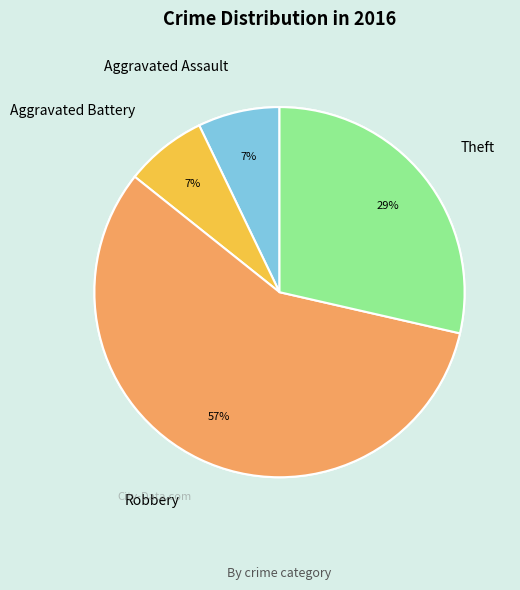

Approximately how many times larger is the value at Theft compared to Aggravated Battery?

4.0